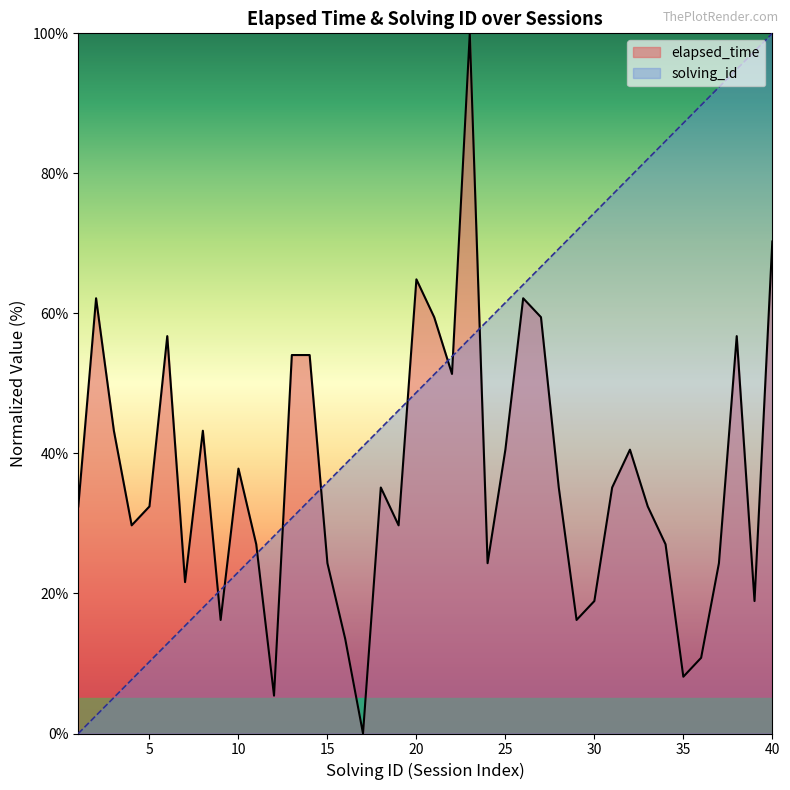

What are all the series names shown in the legend?

elapsed_time, solving_id